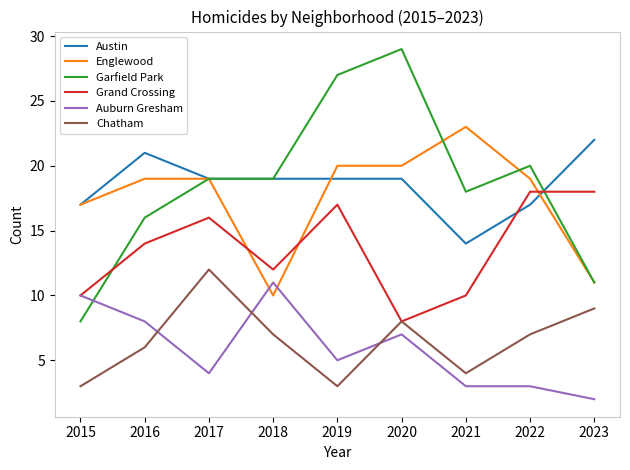

Rank the series at 2019 from highest to lowest value.

Garfield Park, Englewood, Austin, Grand Crossing, Auburn Gresham, Chatham